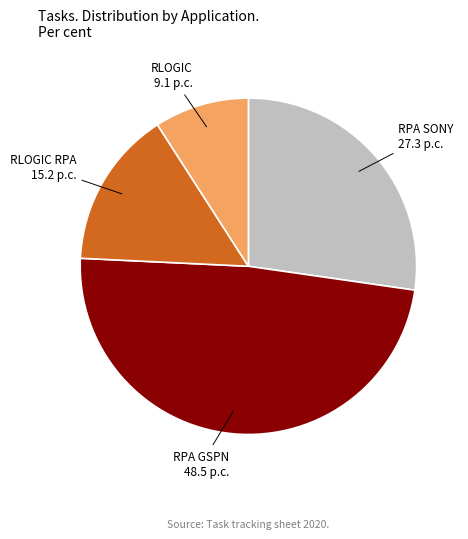

Is there a majority slice in this chart?

No